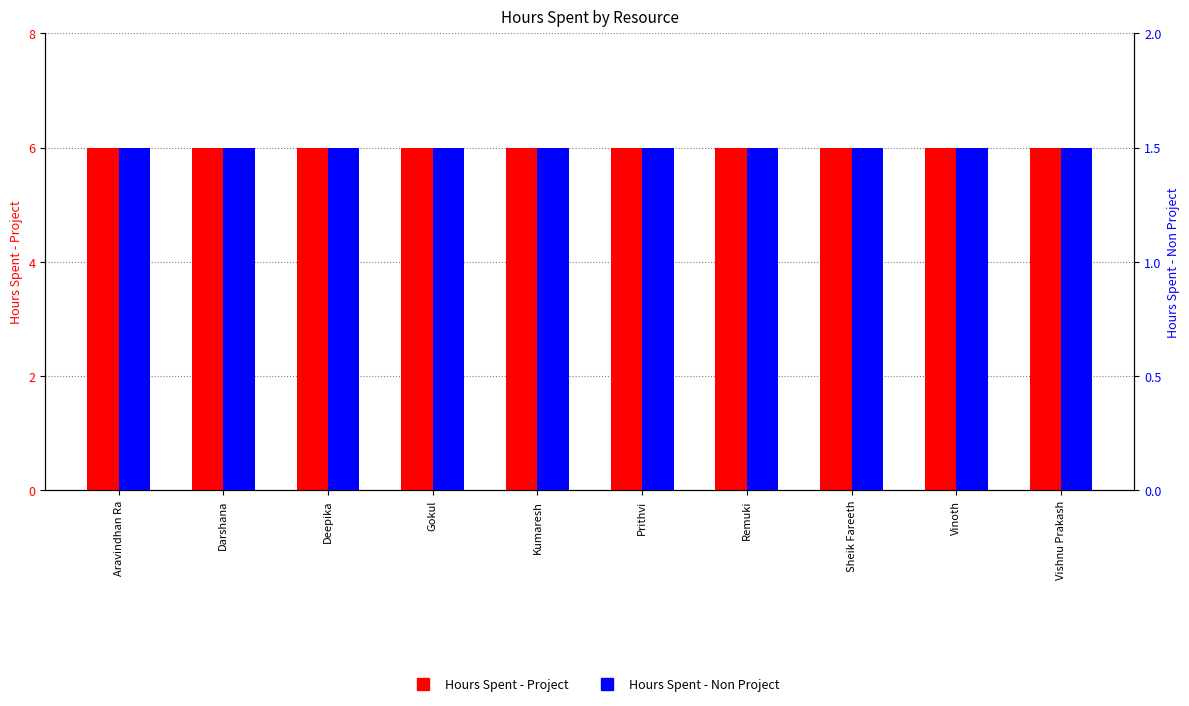

True or false: Hours Spent - Project has a value of 6.0 at Kumaresh.

True